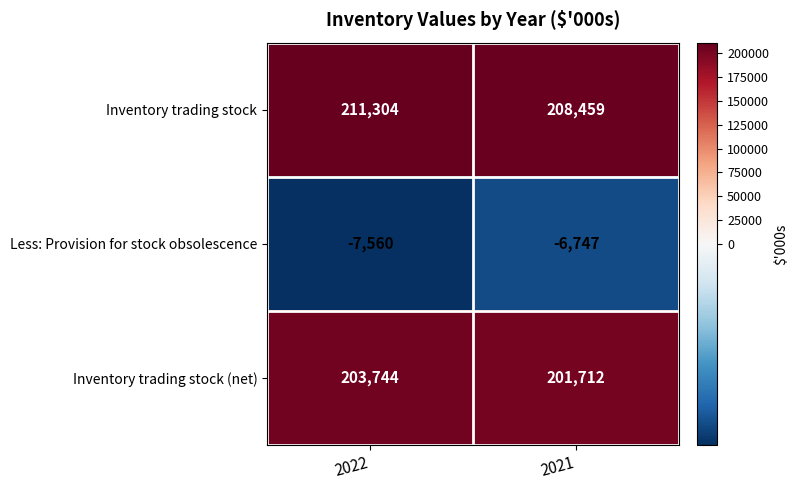

At which category is the sum across all series the highest?

2022